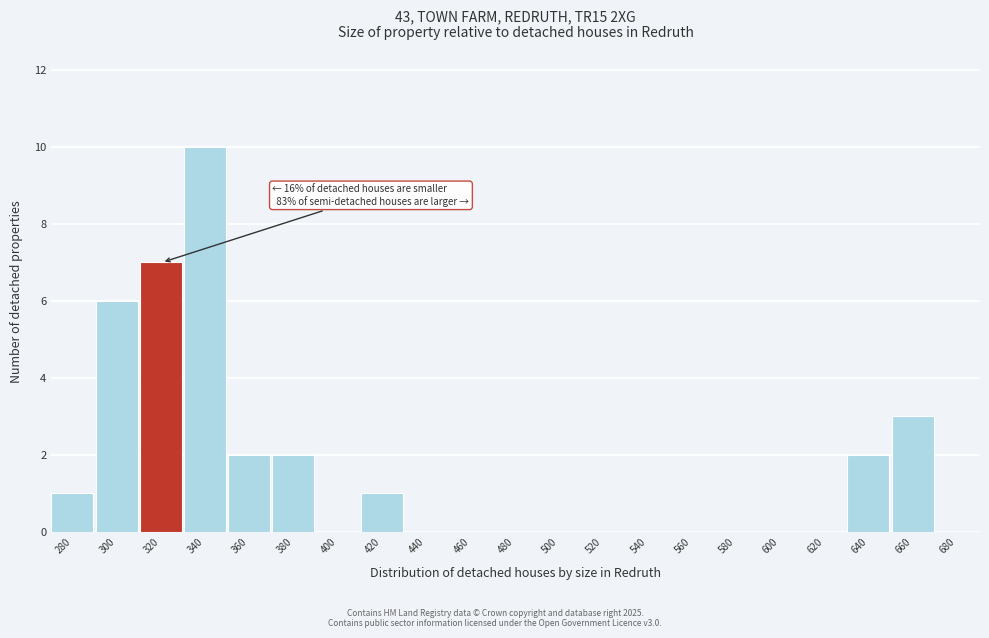

Reading left to right, list all the values displayed in this chart.

280=1	300=6	320=7	340=10	360=2	380=2	400=0	420=1	440=0	460=0	480=0	500=0	520=0	540=0	560=0	580=0	600=0	620=0	640=2	660=3	680=0